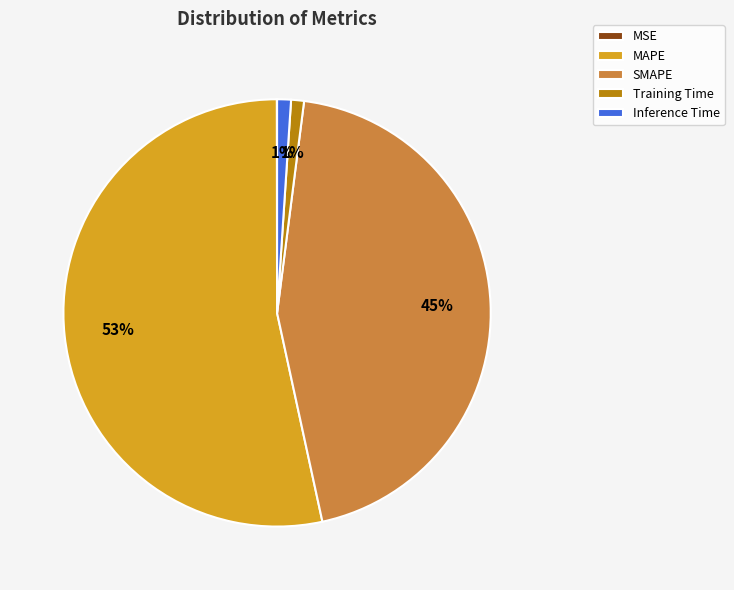

To the nearest percent, what is the difference between the largest and smallest slice percentages?

53%